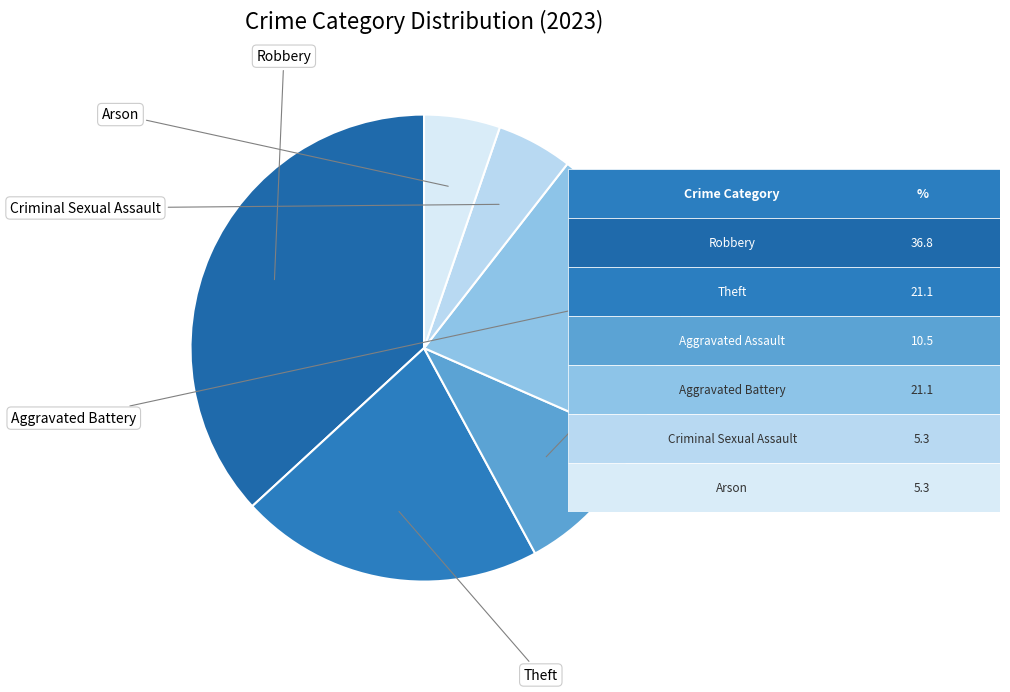

How many slices are in this pie chart?

6